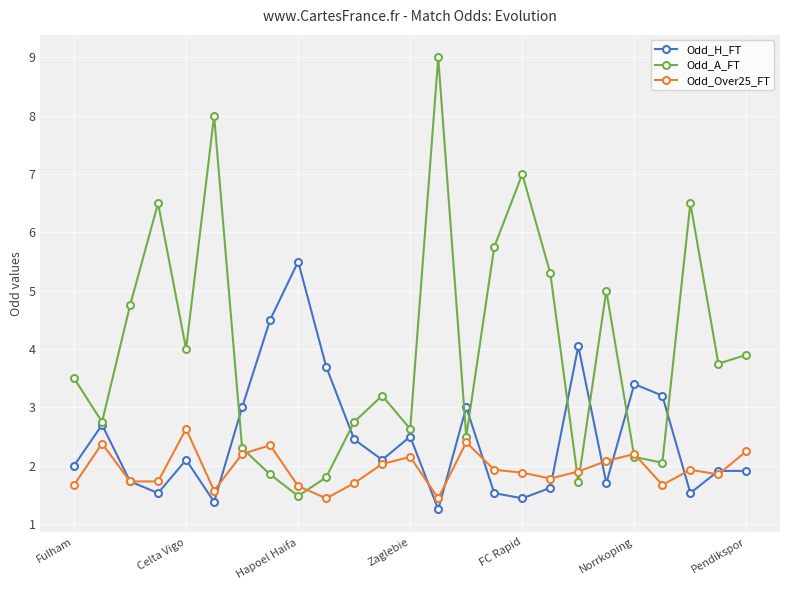

What is the greatest value displayed?

9.0